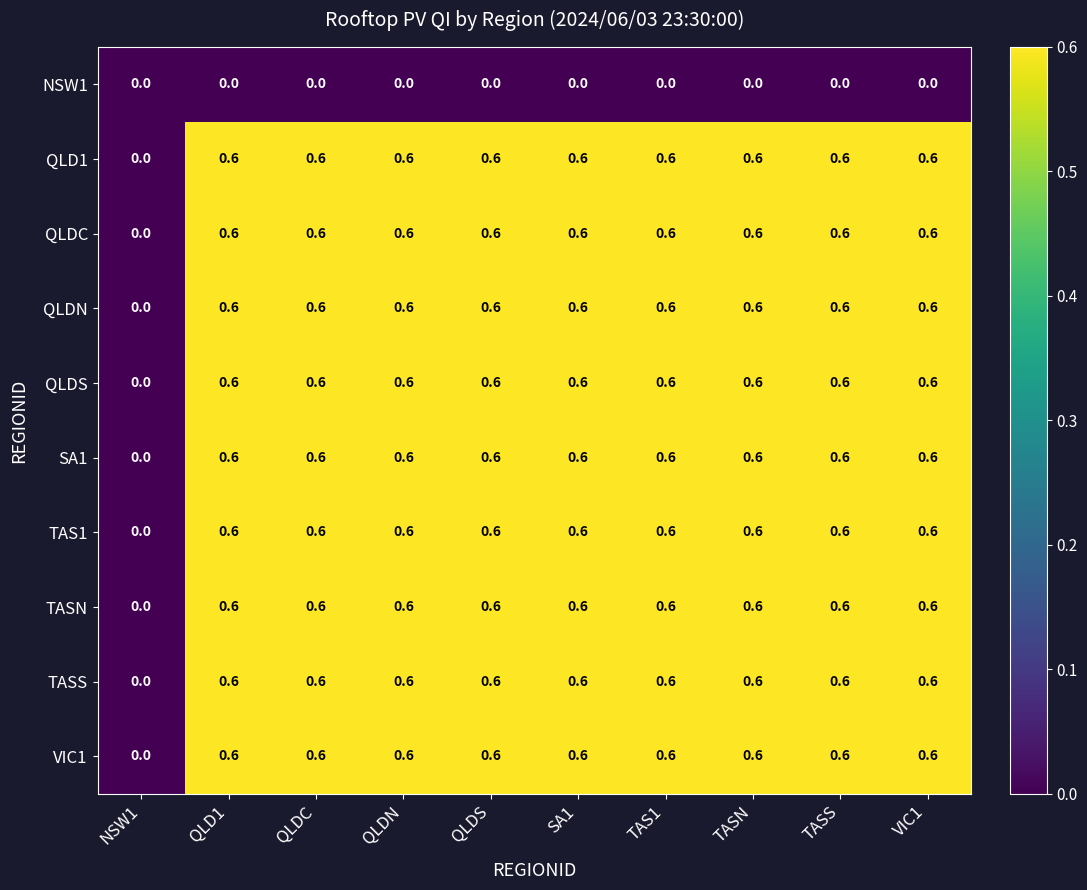

How many values in the QLDN series exceed 0?

9